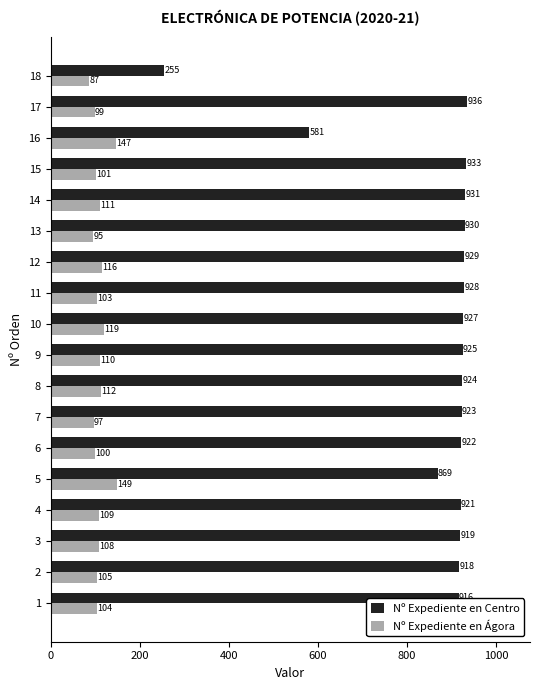

List the series in order of their overall mean, lowest first.

Nº Expediente en Ágora, Nº Expediente en Centro